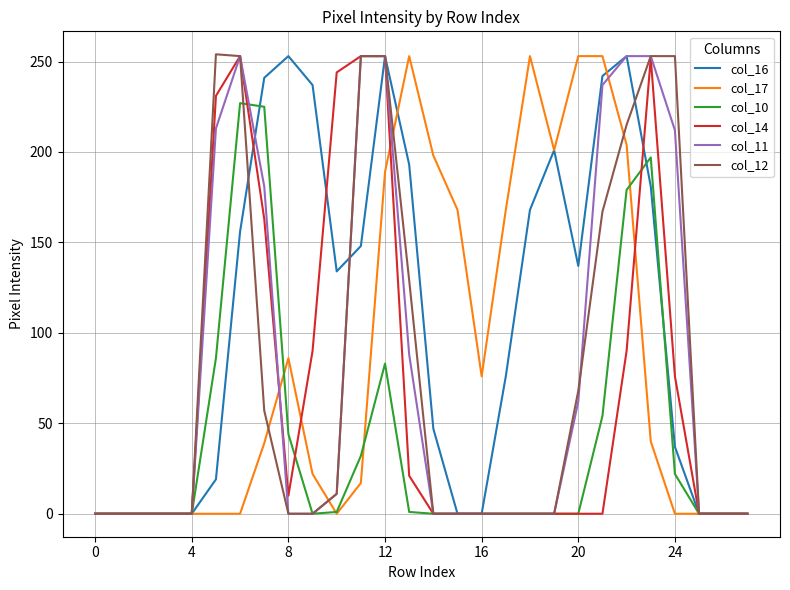

Which series has the largest total across all categories?

col_16